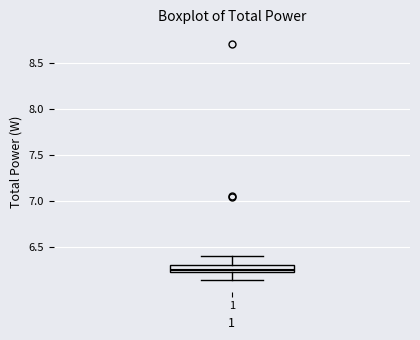

Read this box plot against the y-axis: the position of the median line, the range covered by the box, and the ends of both whiskers. The values are not printed on the chart, so give them approximately, as read against the axis.

median 6.25, box 6.20 to 6.30, whiskers 6.15 to 6.40